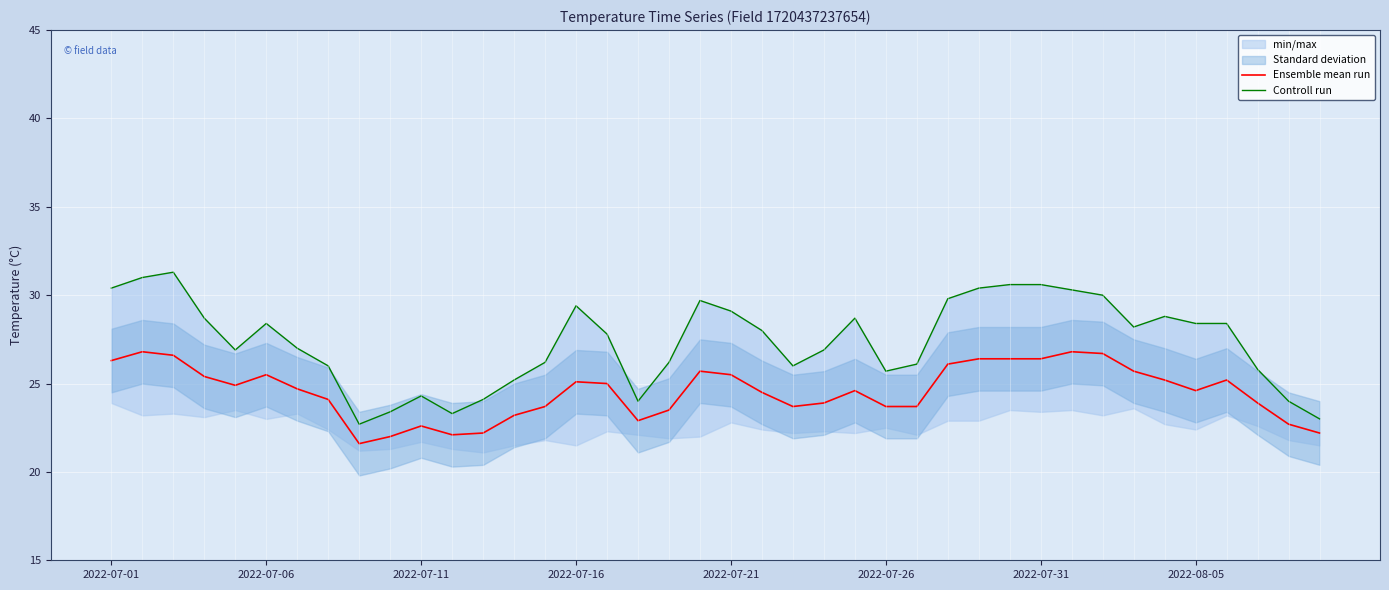

Which series has the widest spread of values?

Controll run